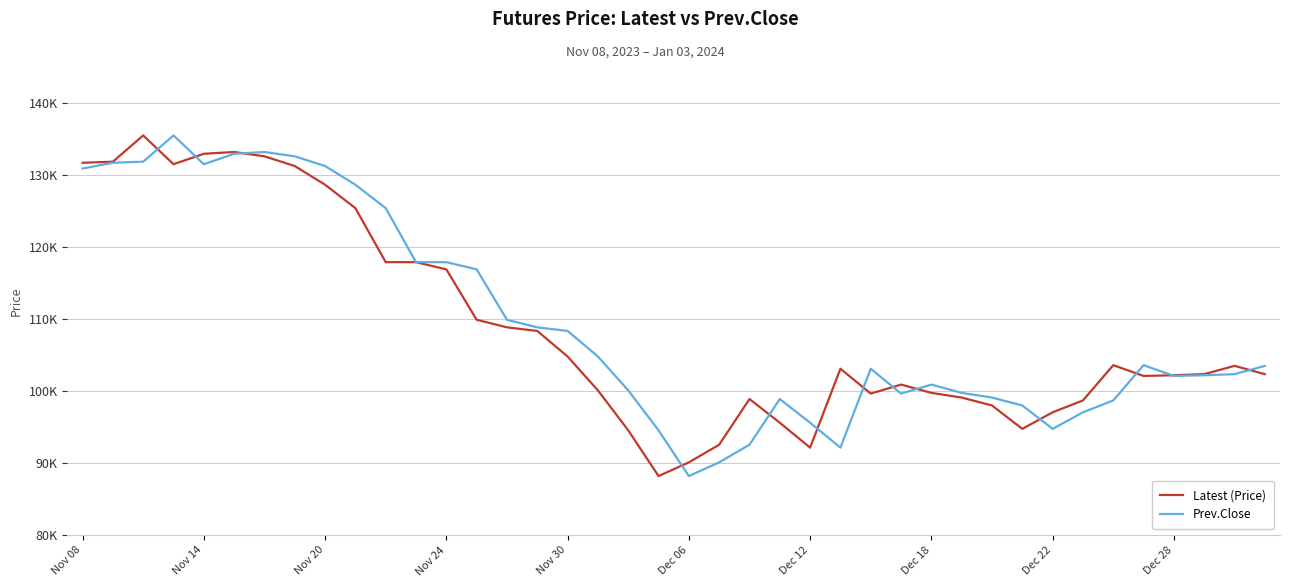

What are all the series names shown in the legend?

Latest (Price), Prev.Close